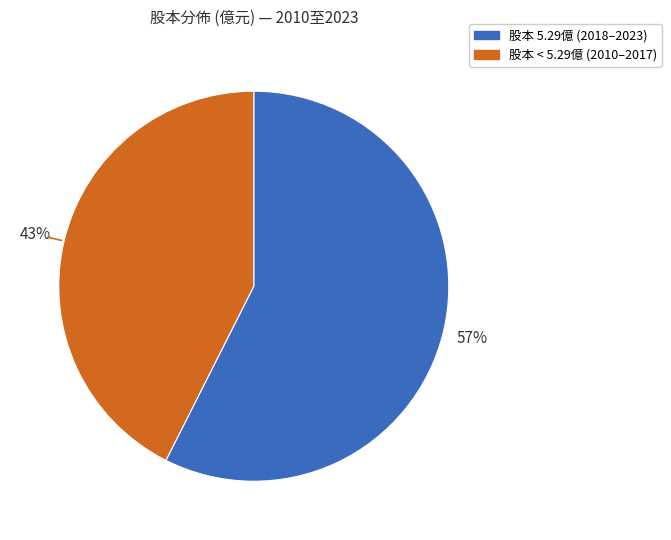

How many slices are in this pie chart?

2